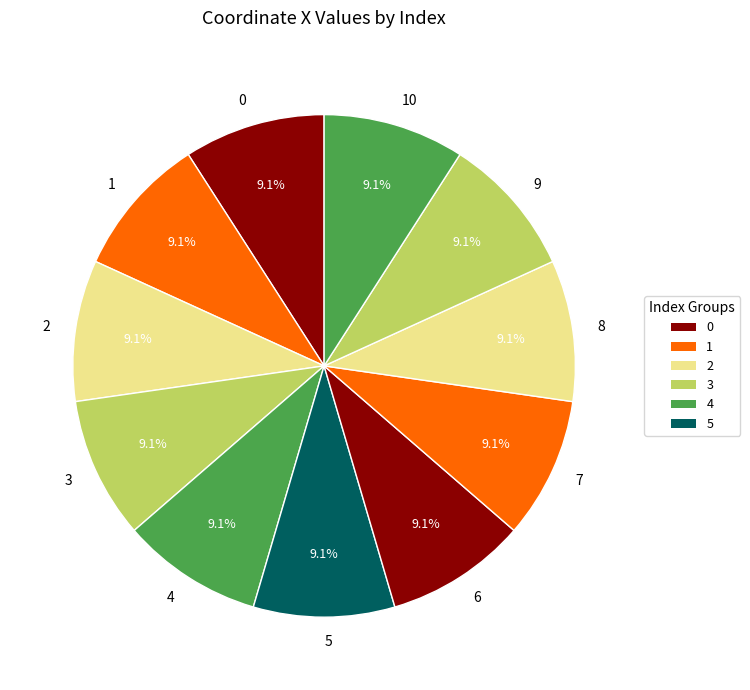

Approximately how many times larger is the value at 9 compared to 2?

1.0